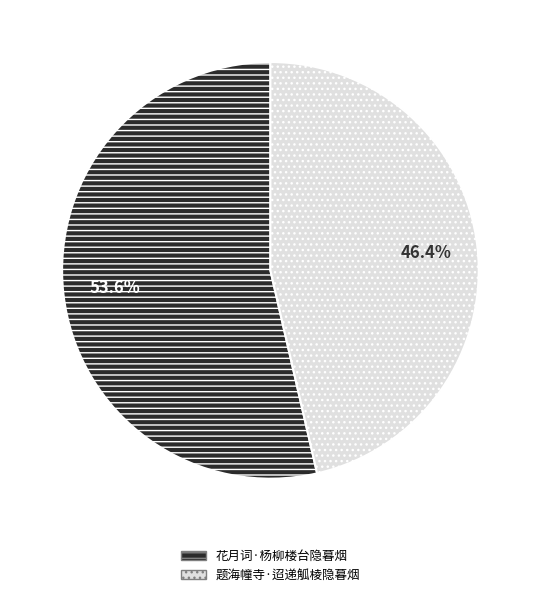

Which has a higher value, 花月词·杨柳楼台隐暮烟 or 题海幢寺·迢递觚棱隐暮烟?

花月词·杨柳楼台隐暮烟